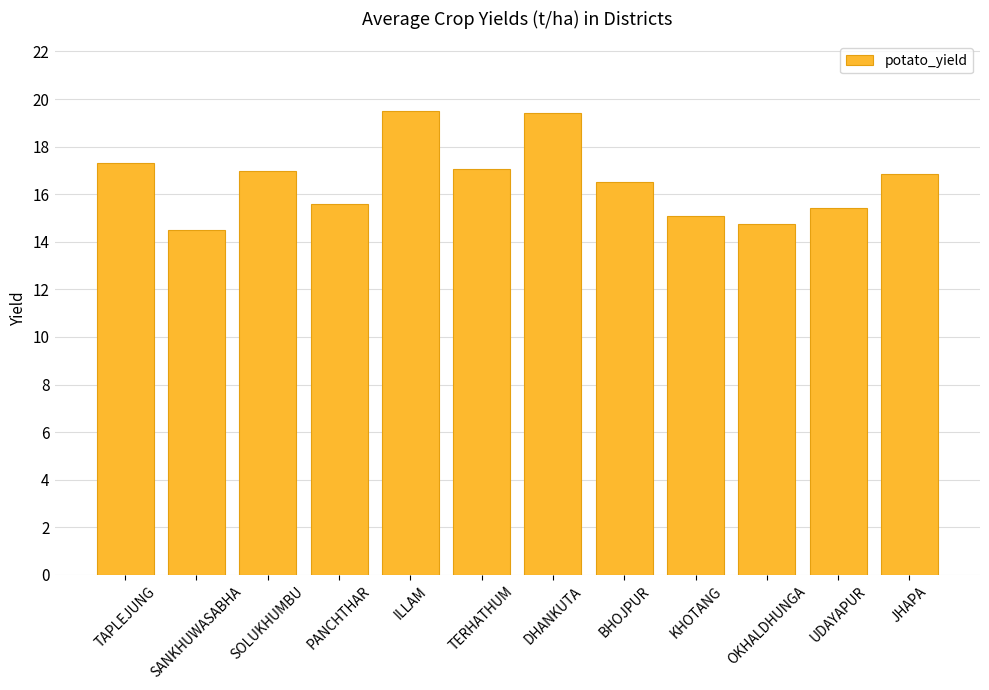

Is it true that the value at TAPLEJUNG is 17.3?

True